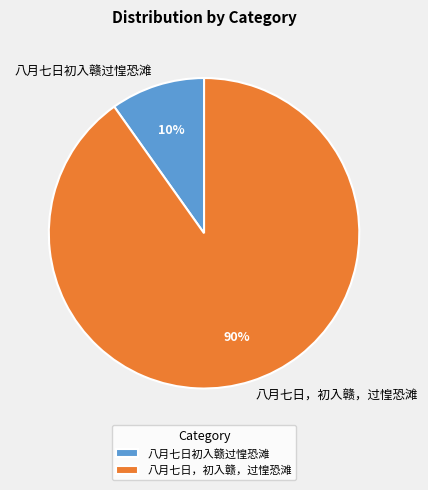

How many slices are in this pie chart?

2